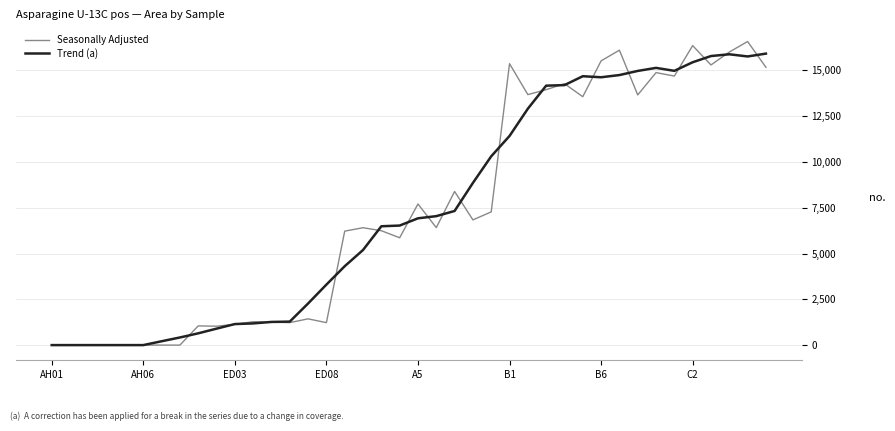

Is this an area chart (filled region under the line)?

No